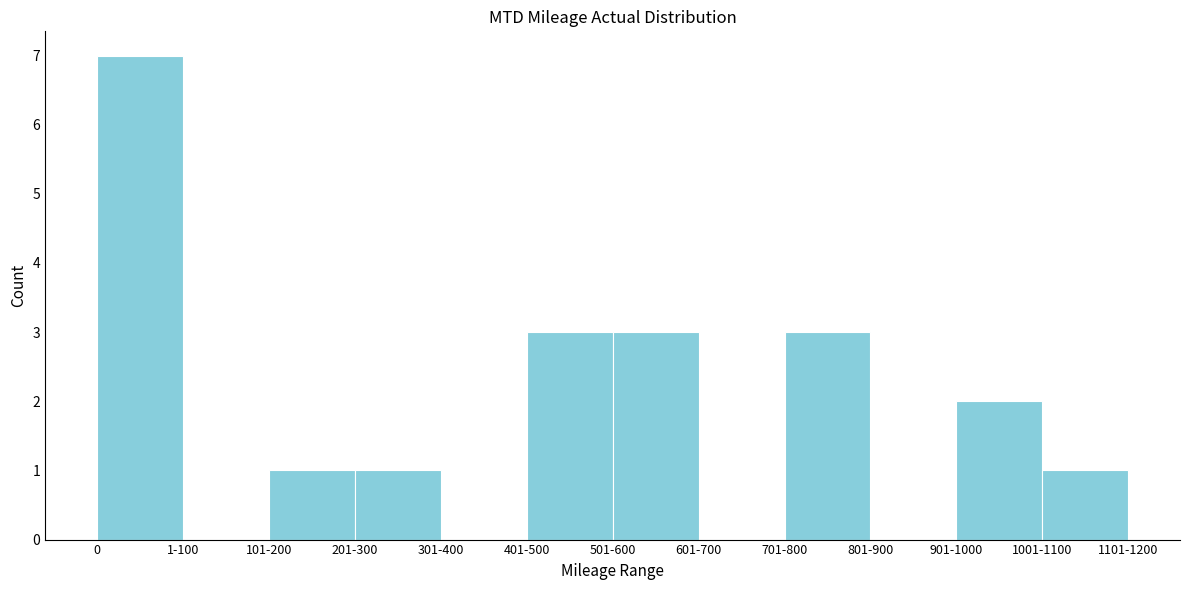

Reading left to right, what are all the values shown in this chart?

0=7	1-100=0	101-200=1	201-300=1	301-400=0	401-500=3	501-600=3	601-700=0	701-800=3	801-900=0	901-1000=2	1001-1100=1